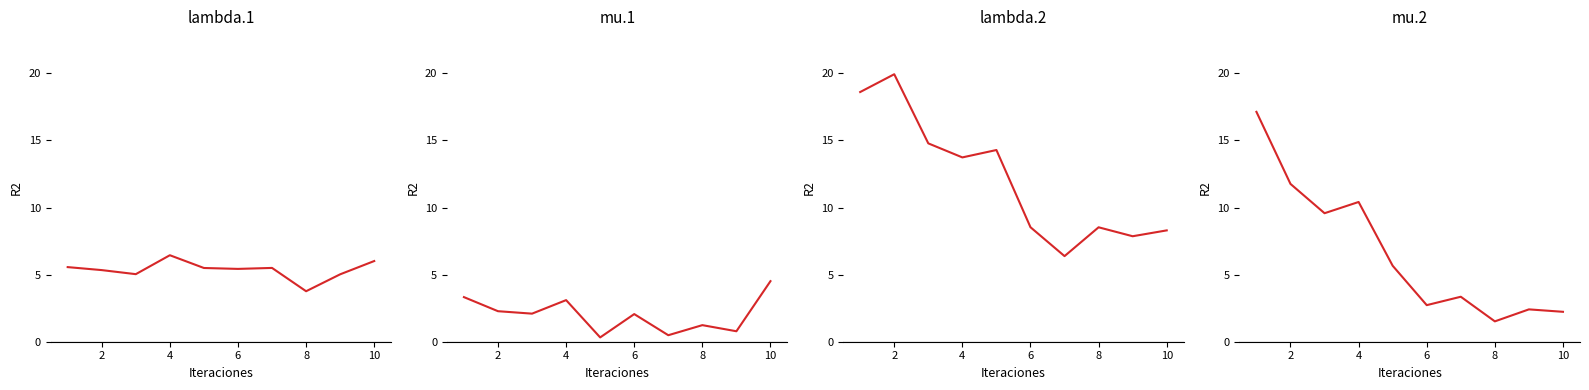

How many values in the mu.1 series are below 2?

4